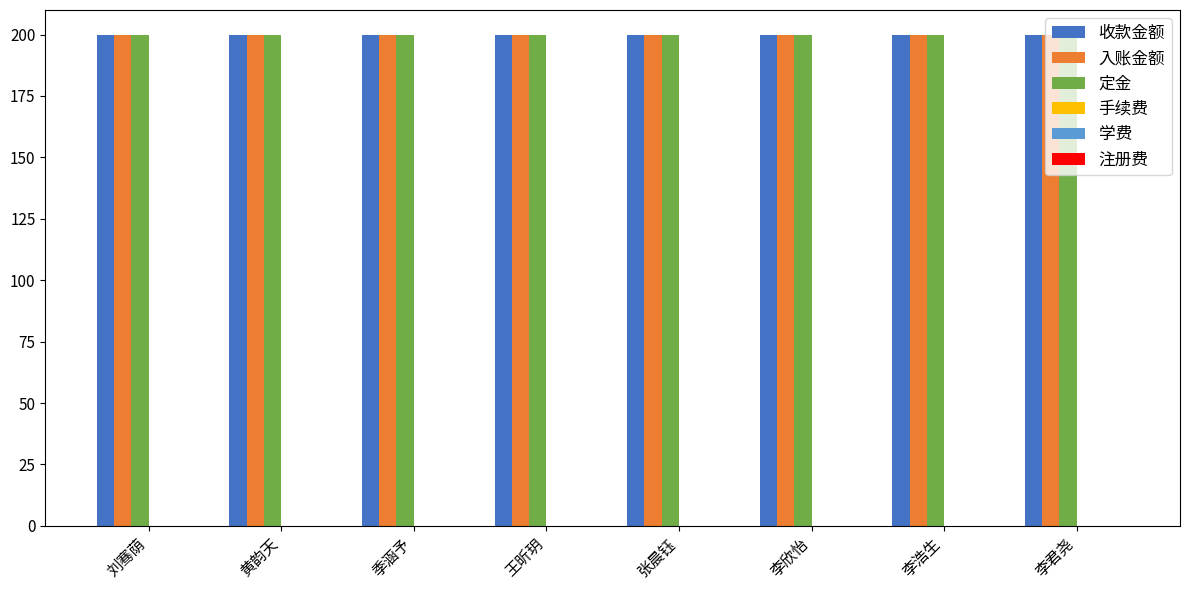

What position from the right is 刘骞荫?

8